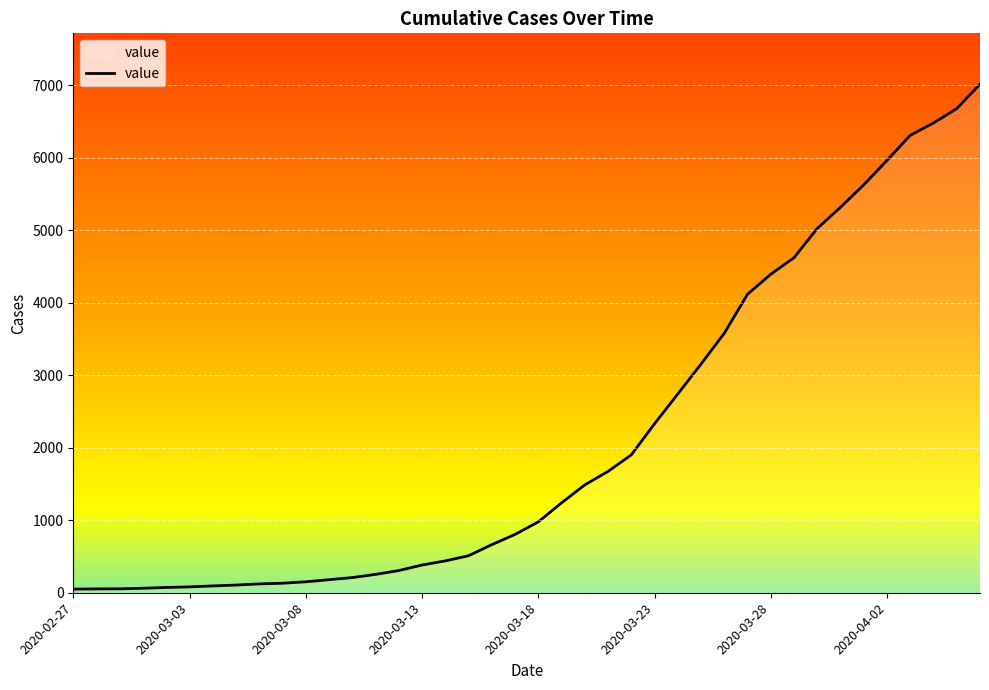

What is the maximum value shown in the chart?

7013